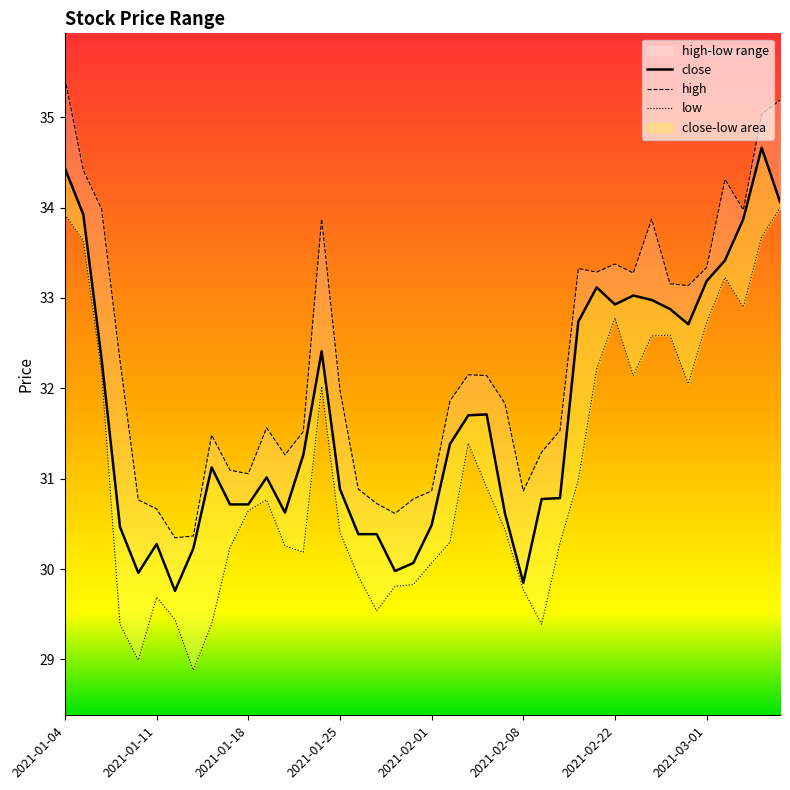

At which category does low reach its first local valley?

2021-01-08